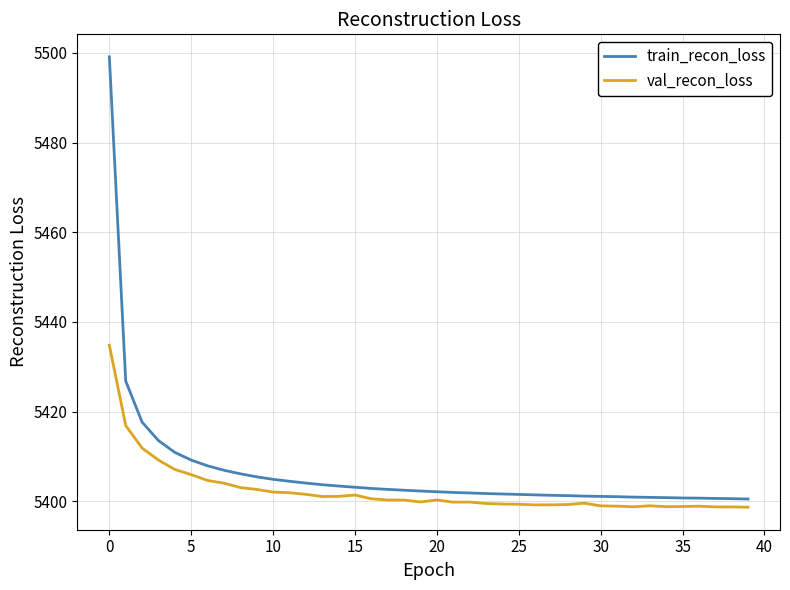

What is the difference between the maximum and minimum values in the val_recon_loss series?

36.1